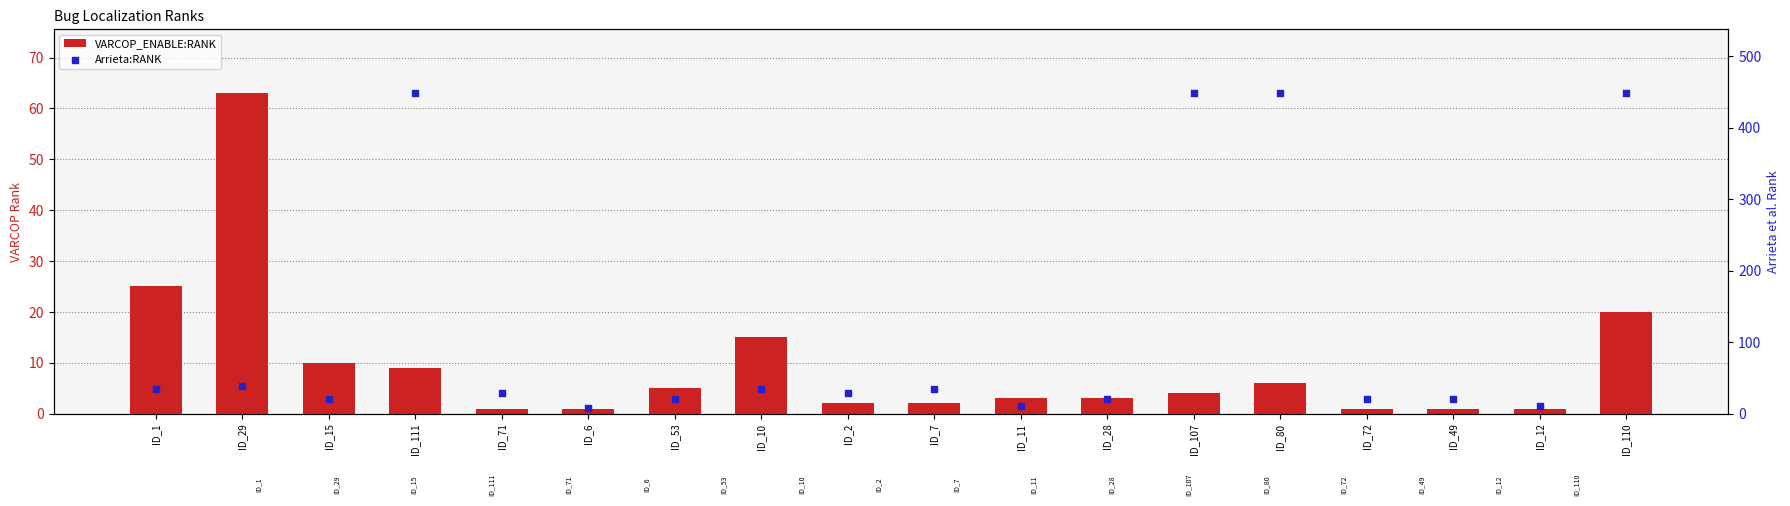

Which series has the largest Y range (max minus min)?

Arrieta:RANK